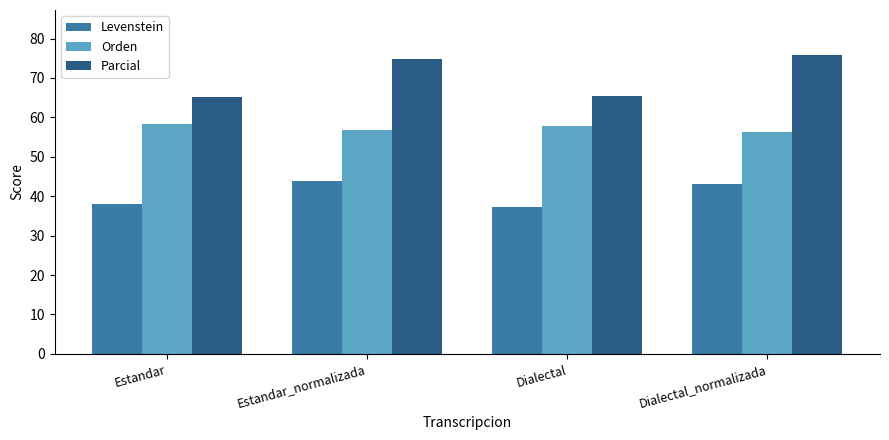

Are the bars horizontal?

No